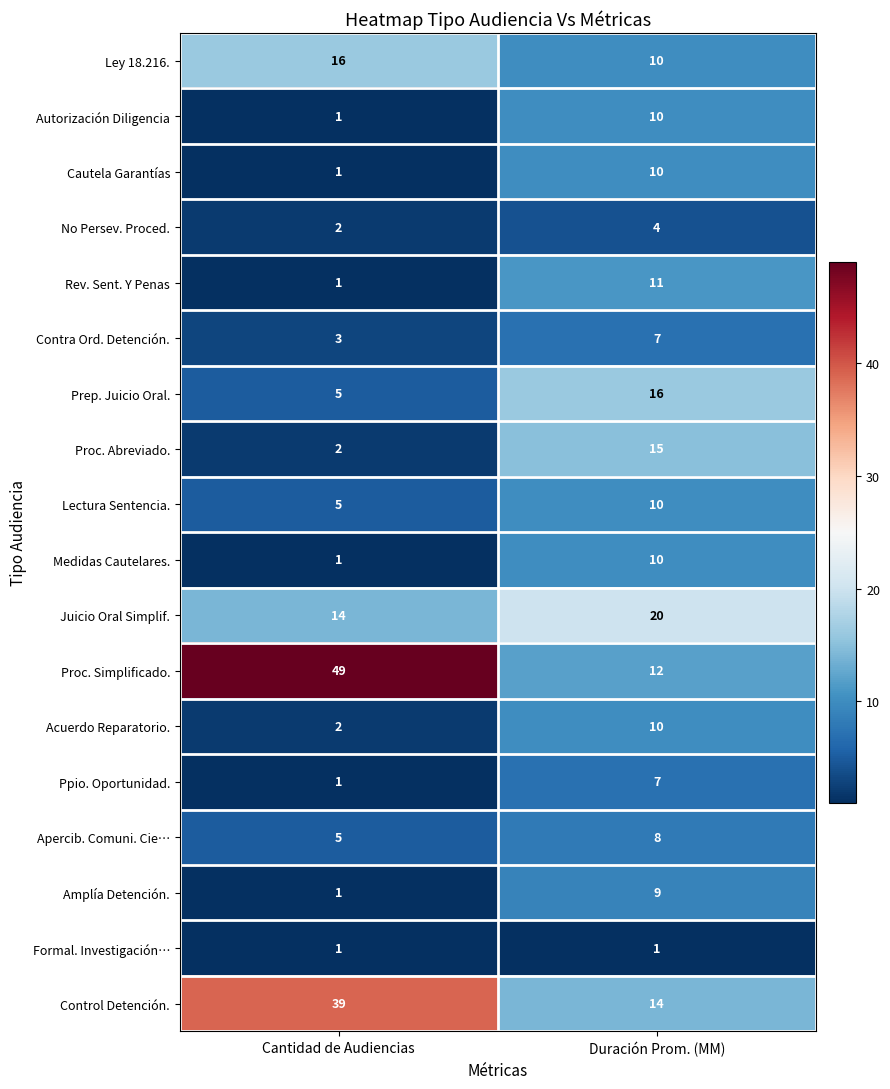

Rank the categories by Juicio Oral Simplif. value from highest to lowest.

Duración Prom. (MM), Cantidad de Audiencias